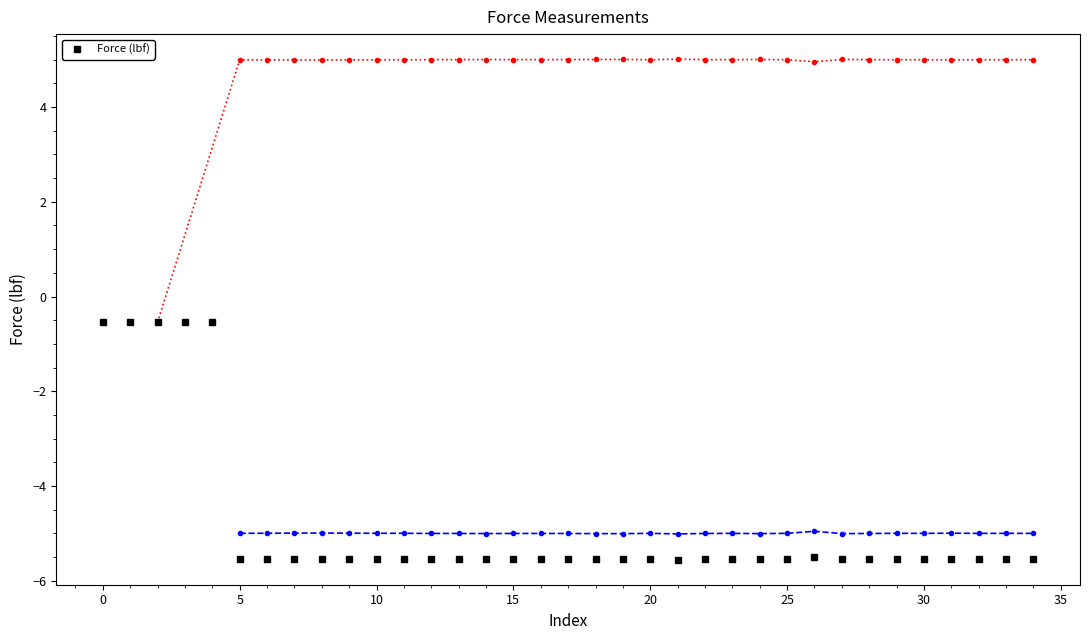

Is it true that Force (lbf) equals -0.5 at 0?

True